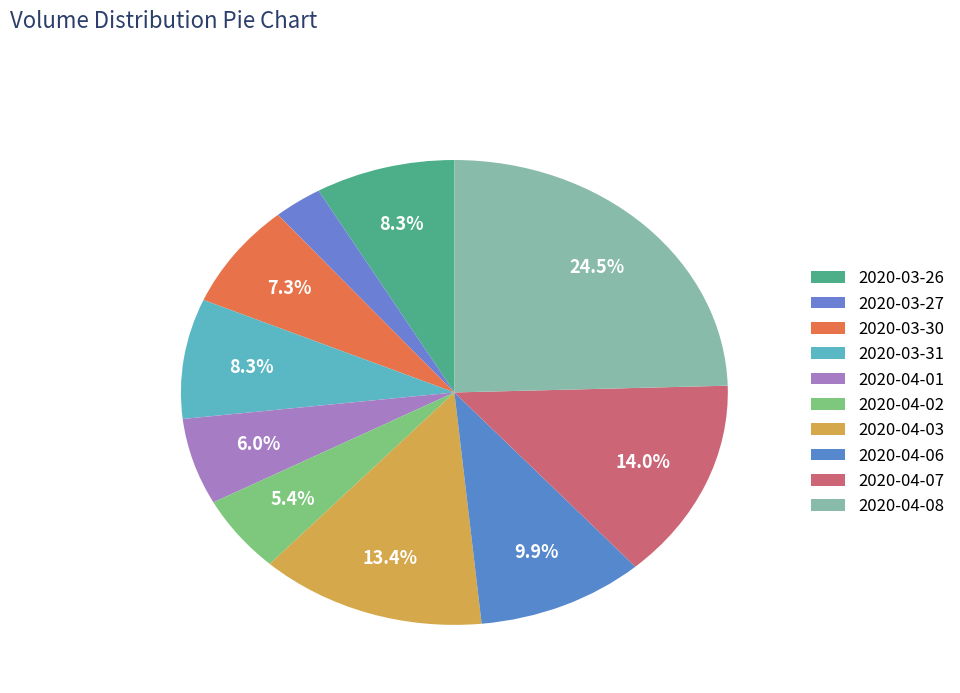

To the nearest percent, what is the difference between the 2020-04-08 and 2020-03-30 slice percentages?

17%